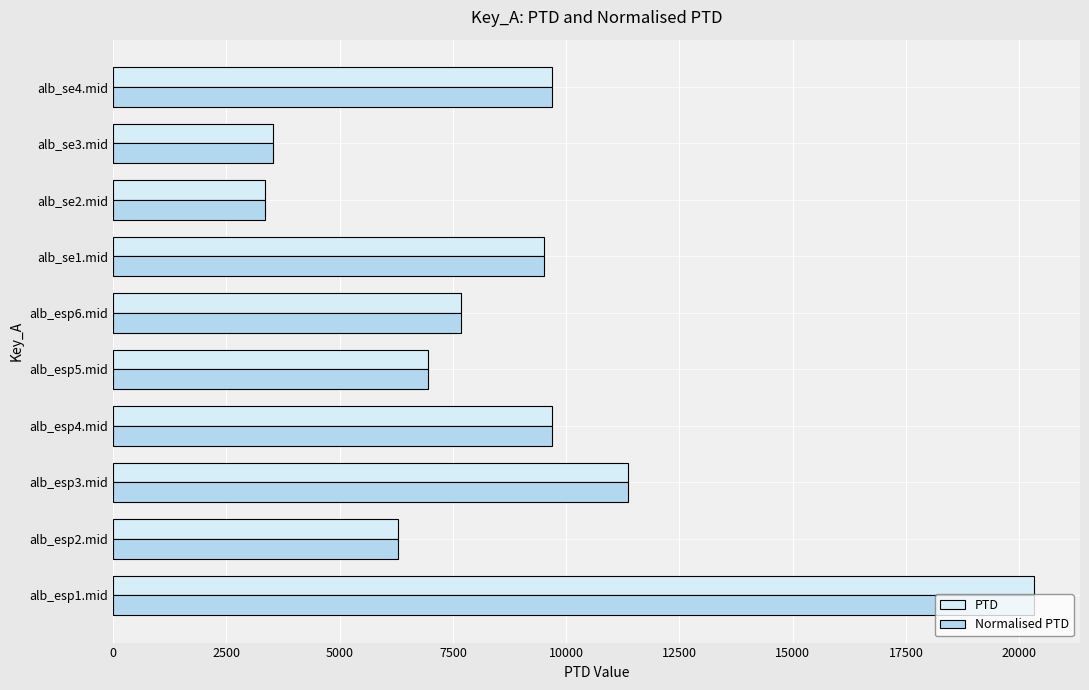

What is the smallest value displayed?

3355.0